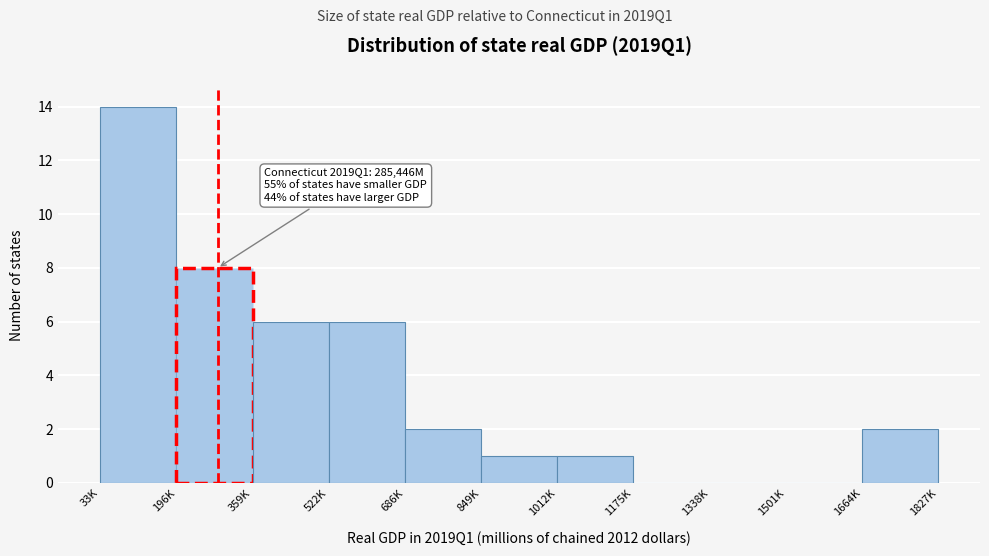

Reading left to right, list all the values displayed in this chart.

33K=14	196K=8	359K=6	522K=6	686K=2	849K=1	1012K=1	1175K=0	1338K=0	1501K=0	1664K=2